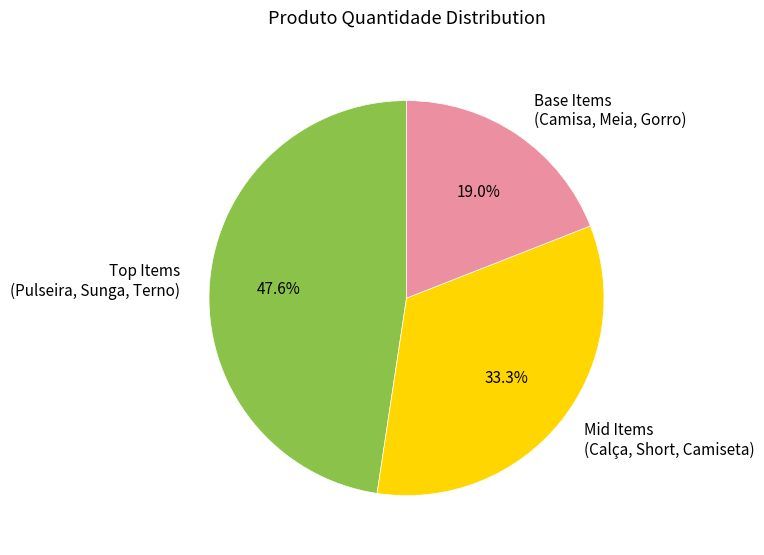

To the nearest percent, what is the difference between the largest and smallest slice percentages?

29%